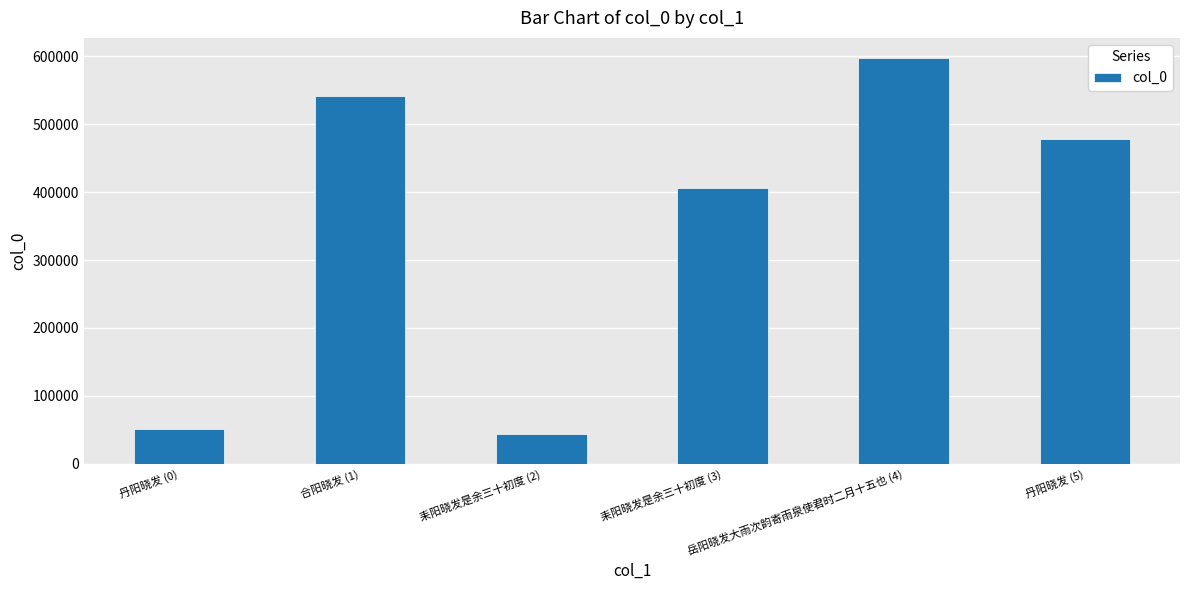

The value at 丹阳晓发 (5) is 679236. True or false?

False